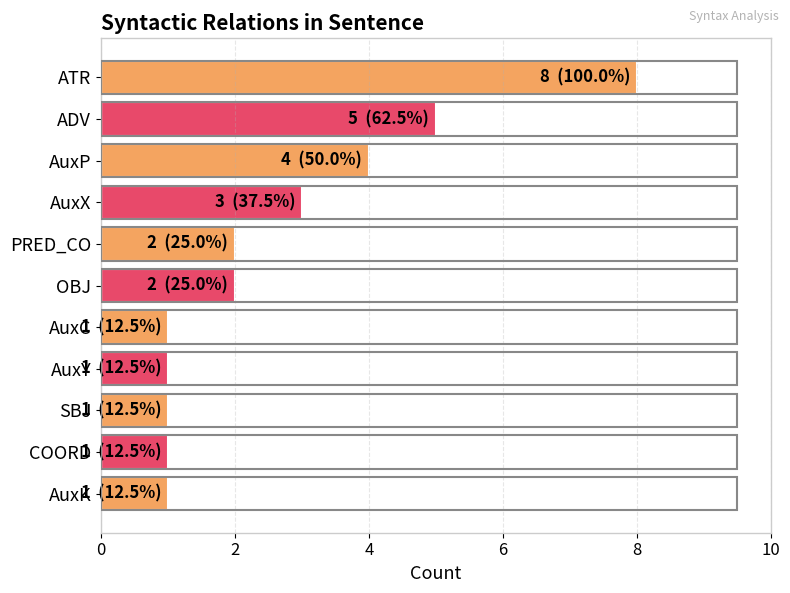

Between ADV and ATR, which is larger?

ATR